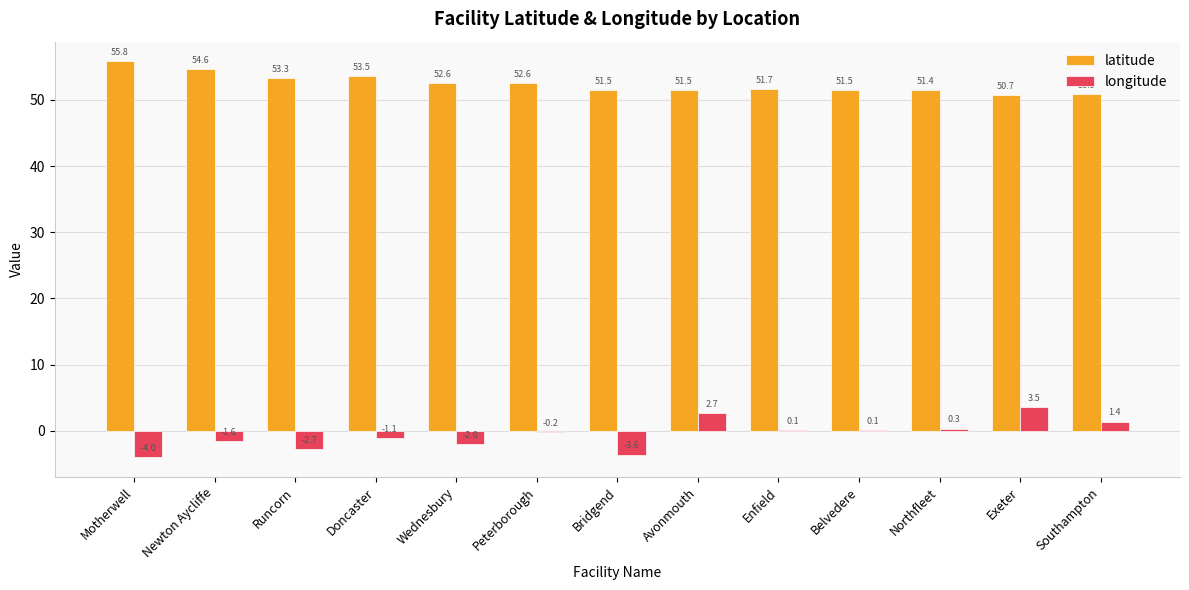

What is the maximum value for longitude?

3.5